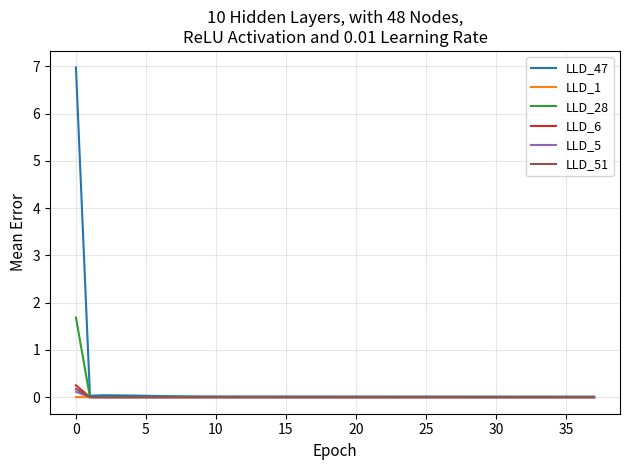

How many lines are shown in the chart?

6